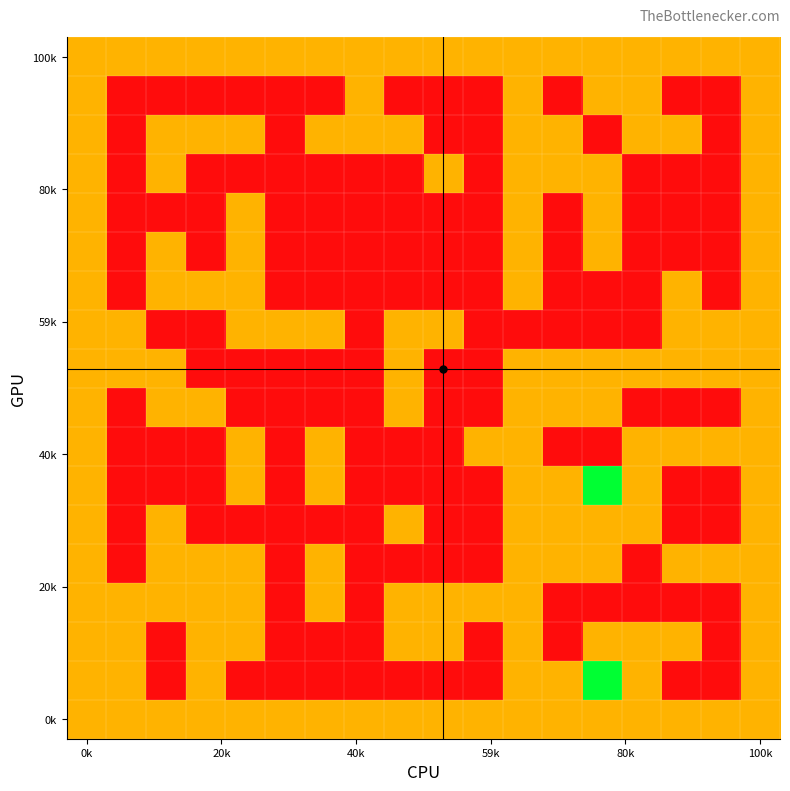

What is the greatest value displayed?

2